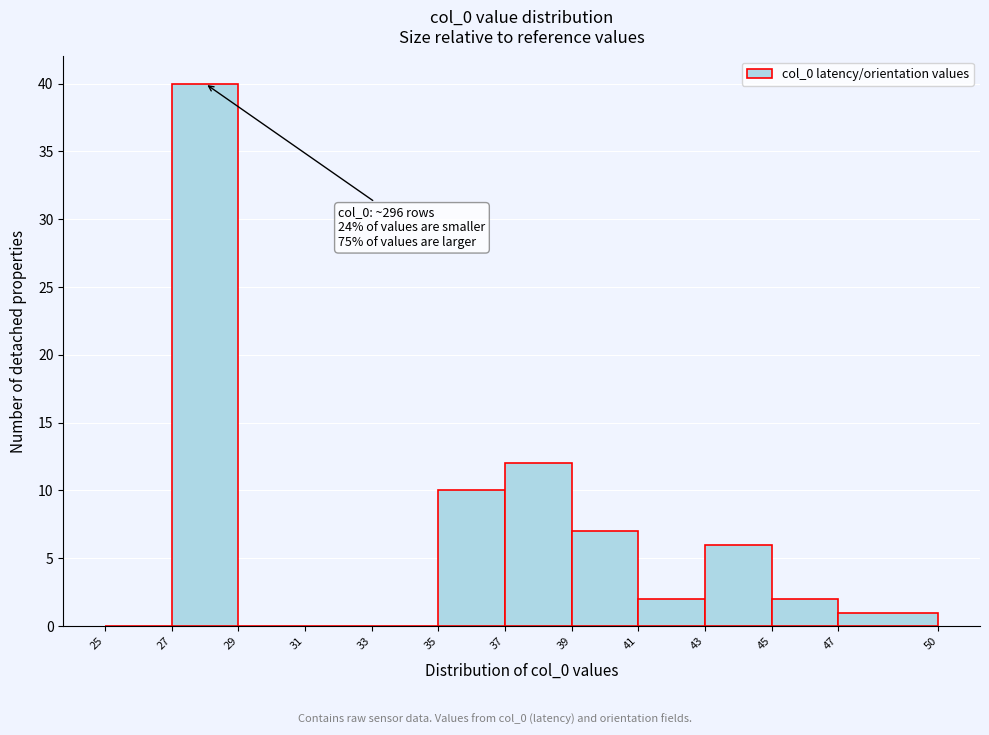

Which range on the x-axis has the tallest bar?

27 to 29